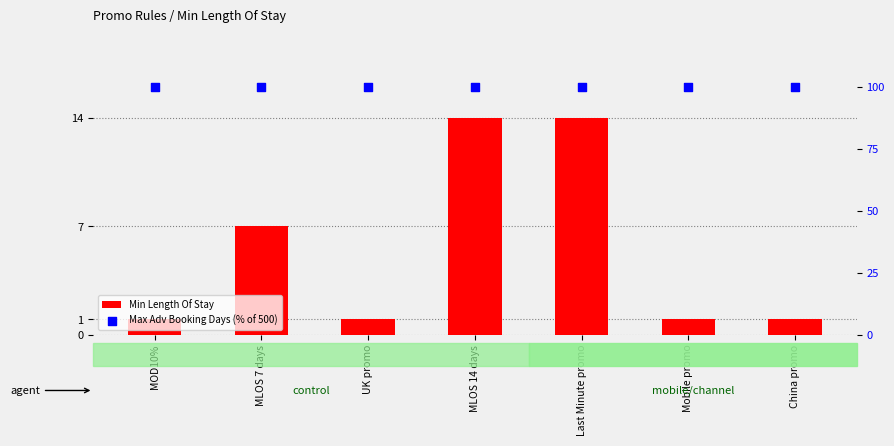

Which series contains the highest Y value?

Max Adv Booking Days (% of 500)